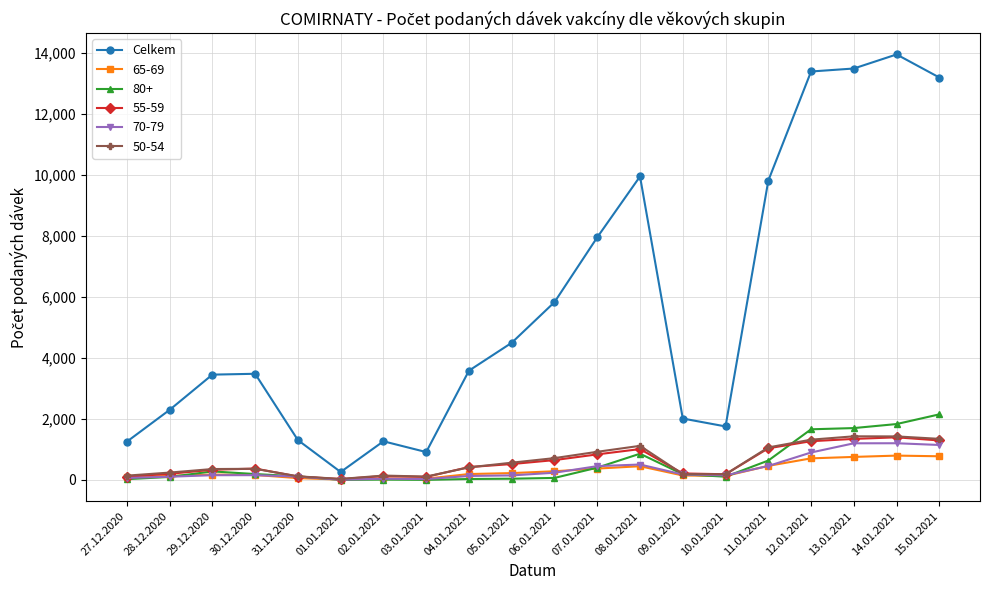

What is the label of the 7th point from the left?

02.01.2021